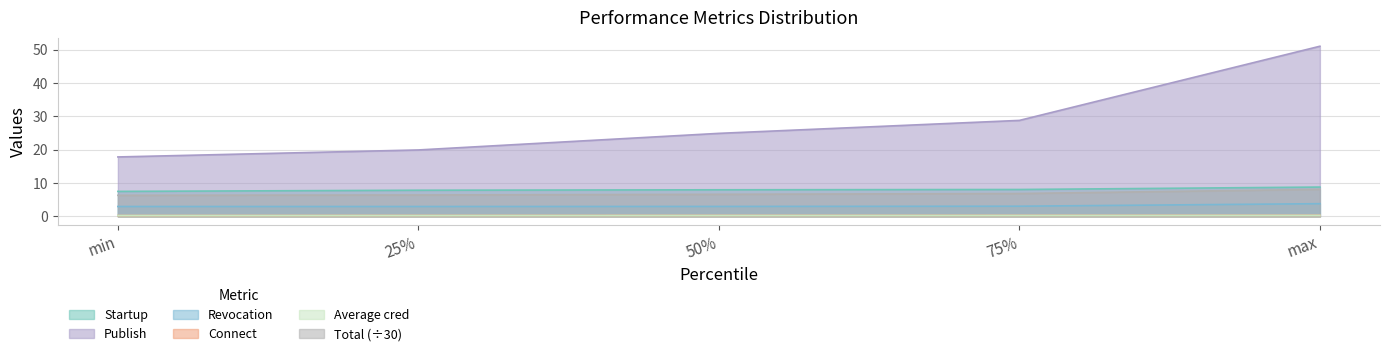

True or false: Startup and Connect cross at least once.

False